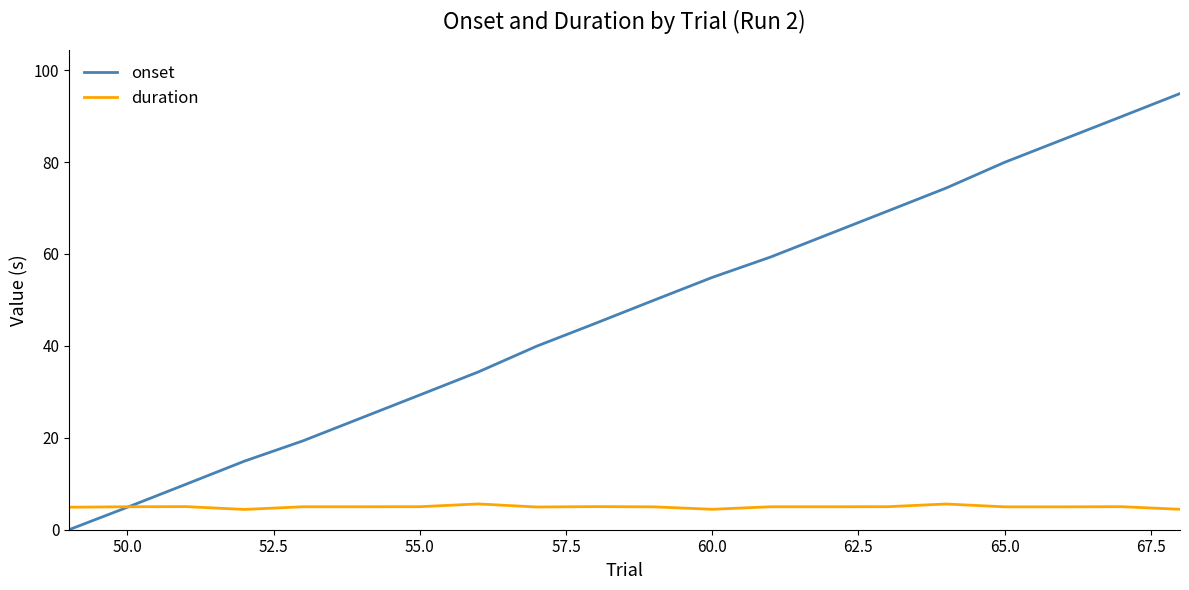

Which series has the widest spread of values?

onset